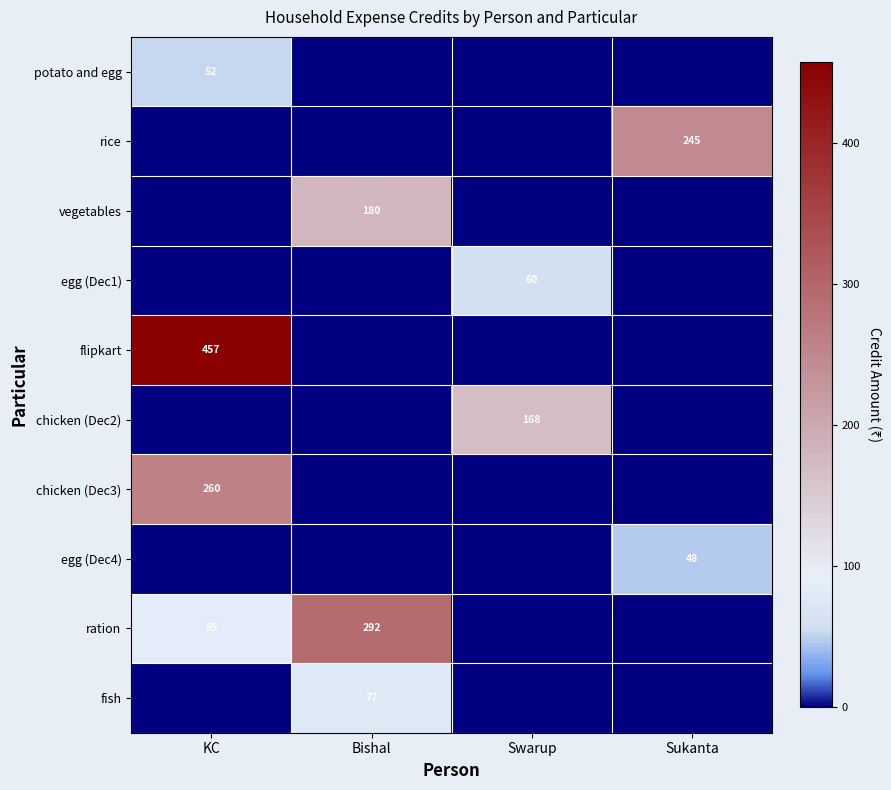

What is the sum of the fish values at Bishal and KC?

77